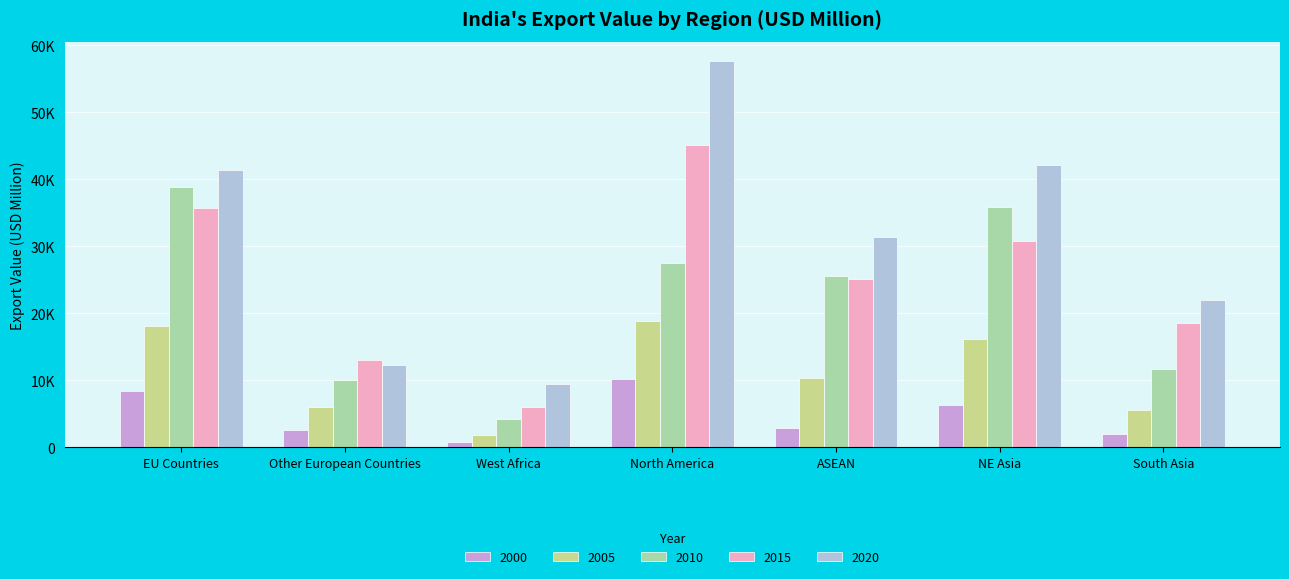

Does the chart contain any negative values?

No